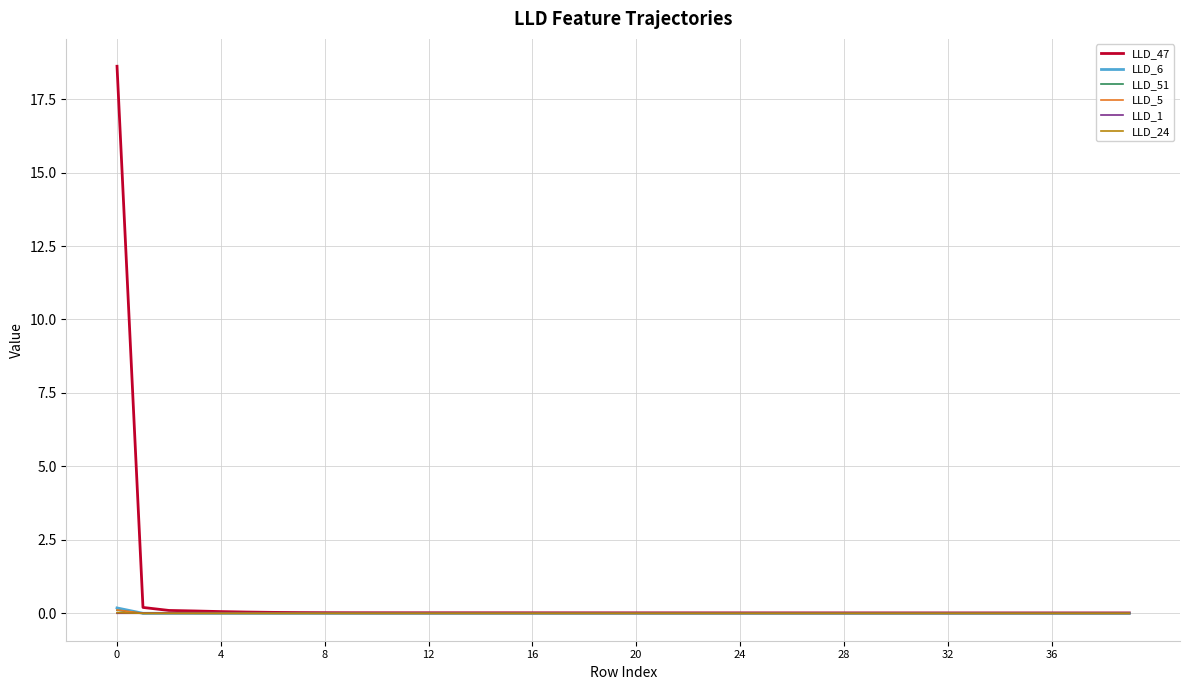

What is the maximum value for LLD_47?

18.6